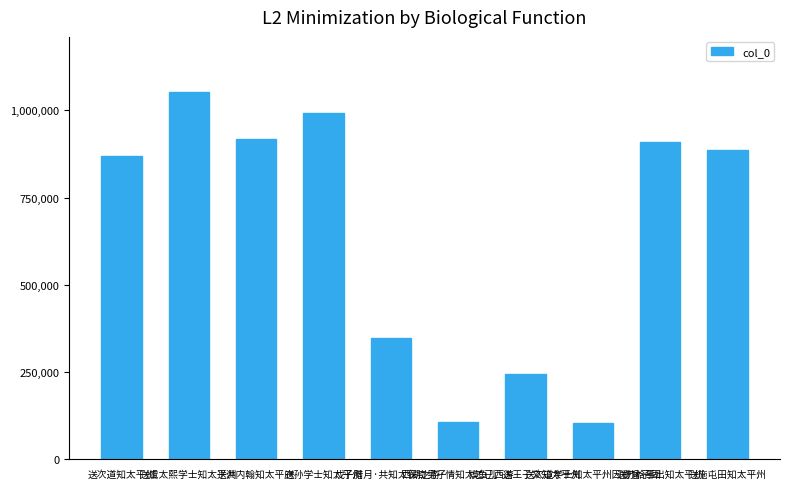

What is the greatest value displayed?

1052828